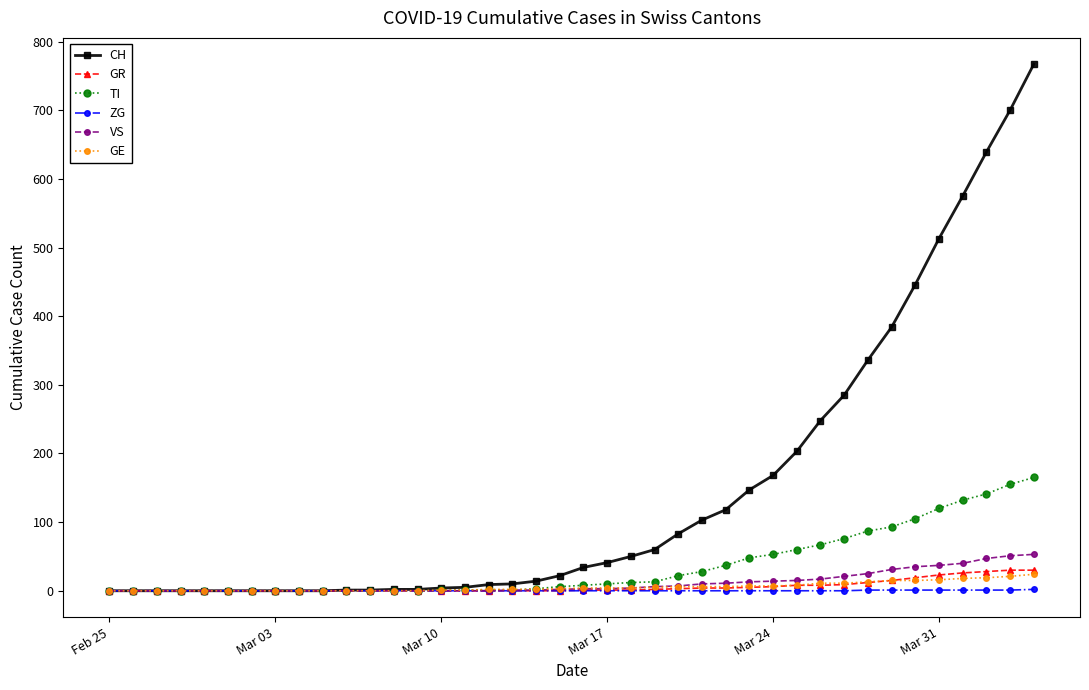

Does the chart display data point markers on the line(s)?

Yes